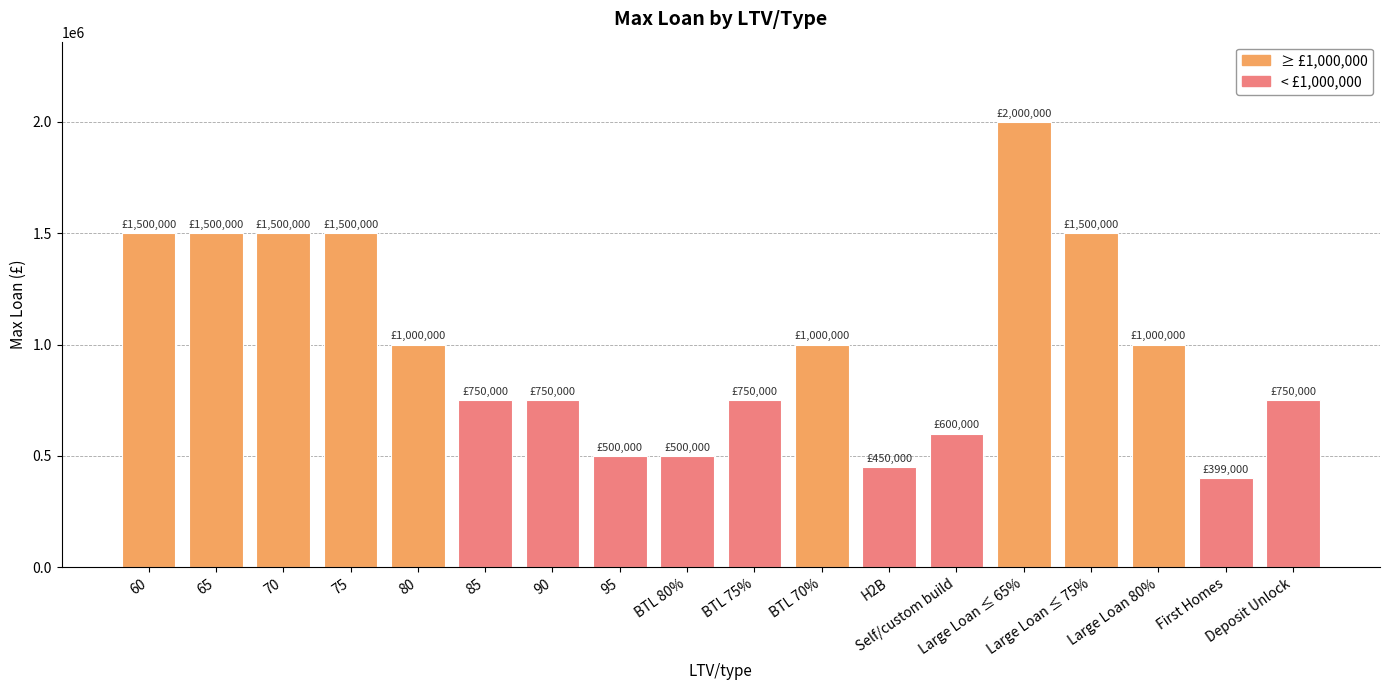

What is the change in value from 85 to 95?

-250000